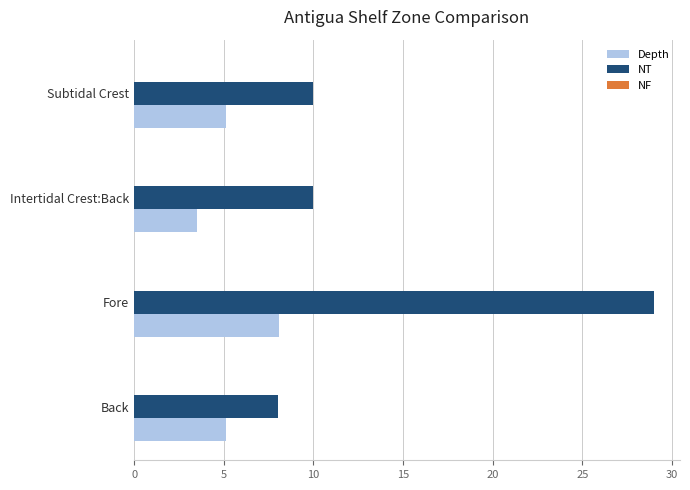

Which category has the highest value in the NT series?

Fore